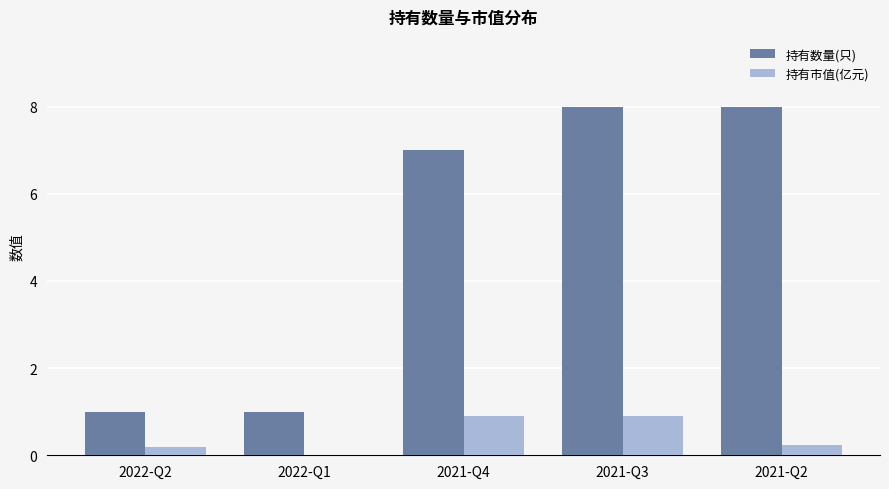

Which series has the largest total across all categories?

持有数量(只)